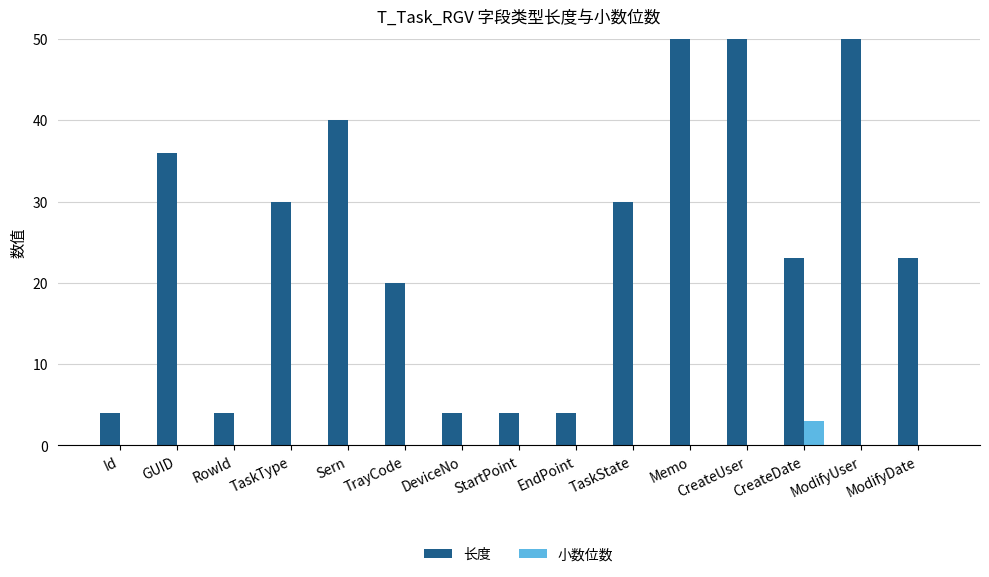

What is the value of the 长度 bar at the 1st from the left?

4